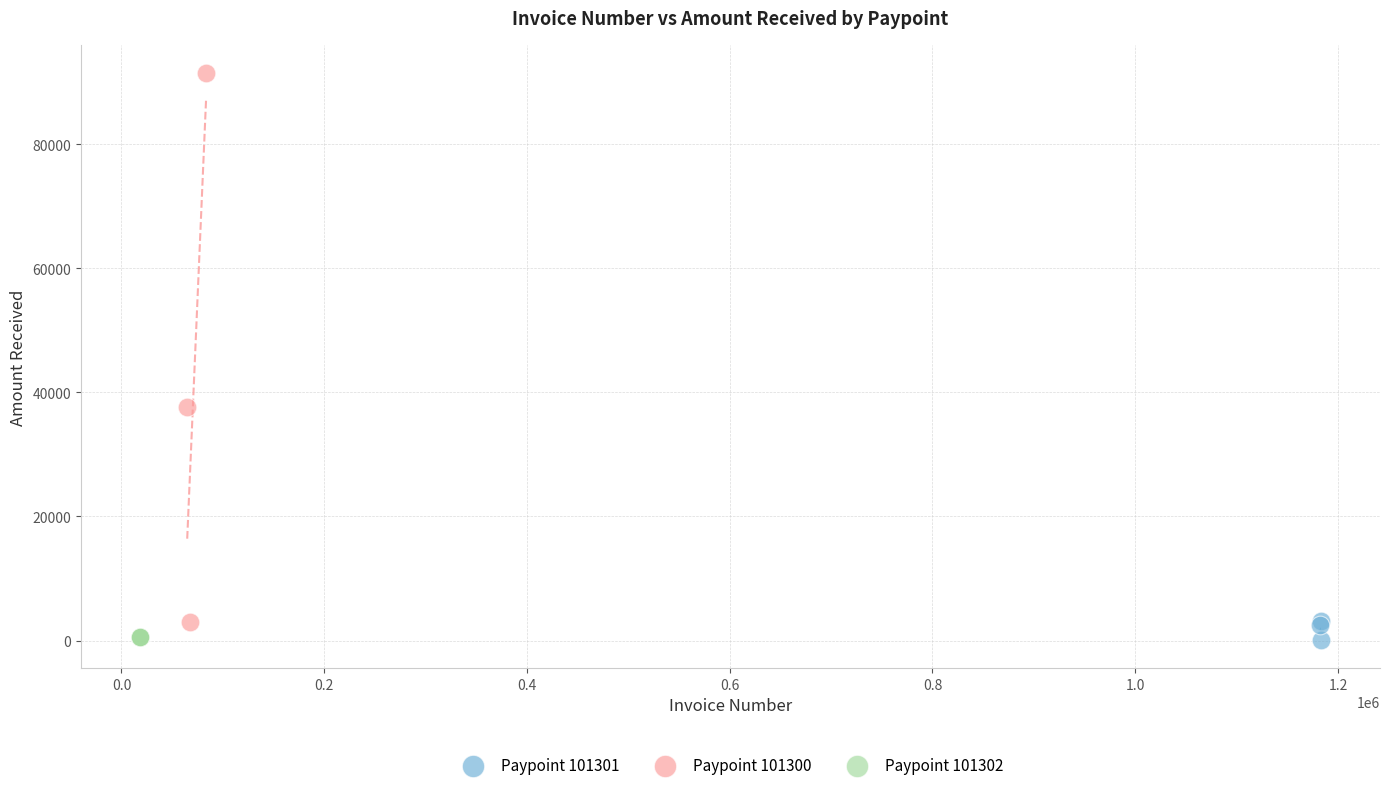

Which series reaches the maximum Y coordinate?

Paypoint 101300